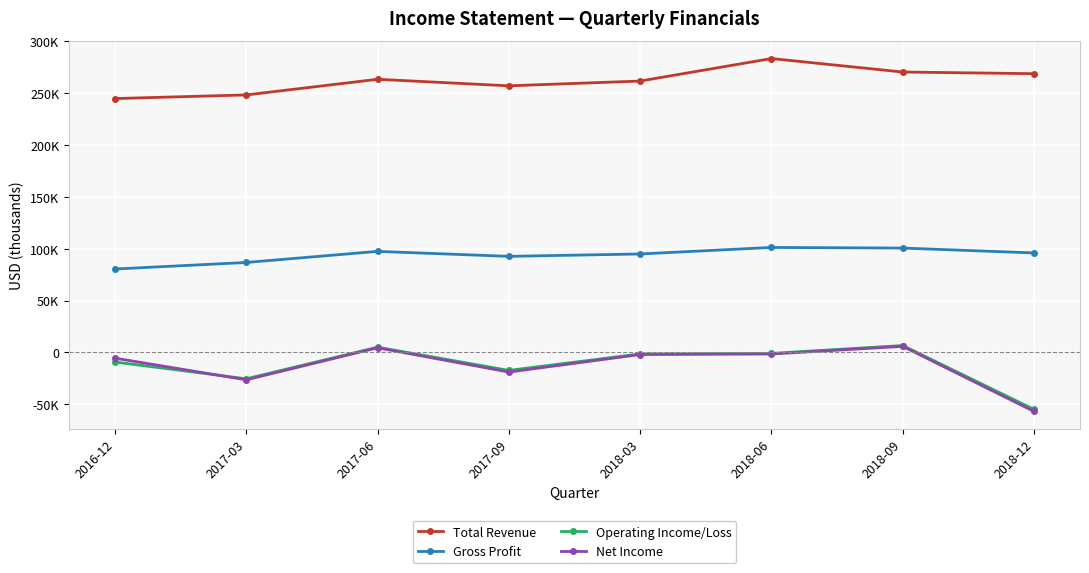

Rank the categories by Net Income value from highest to lowest.

2018-09, 2017-06, 2018-06, 2018-03, 2016-12, 2017-09, 2017-03, 2018-12